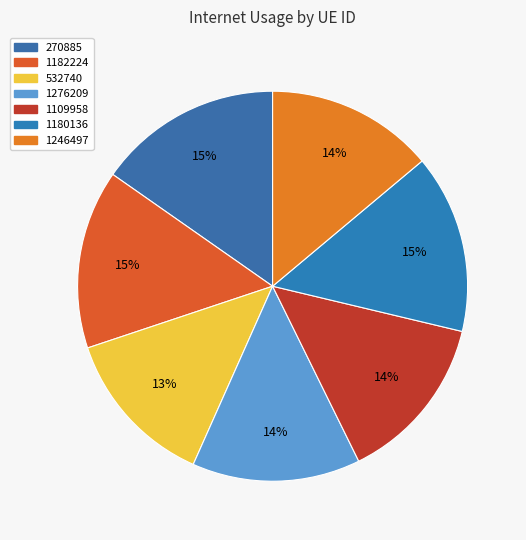

To the nearest percent, what is the combined percentage of 1180136 and 1246497?

29%